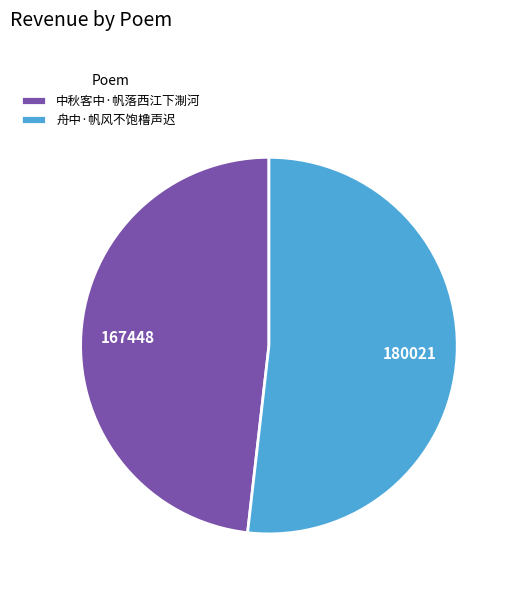

Which has a higher value, 中秋客中·帆落西江下淛河 or 舟中·帆风不饱橹声迟?

舟中·帆风不饱橹声迟